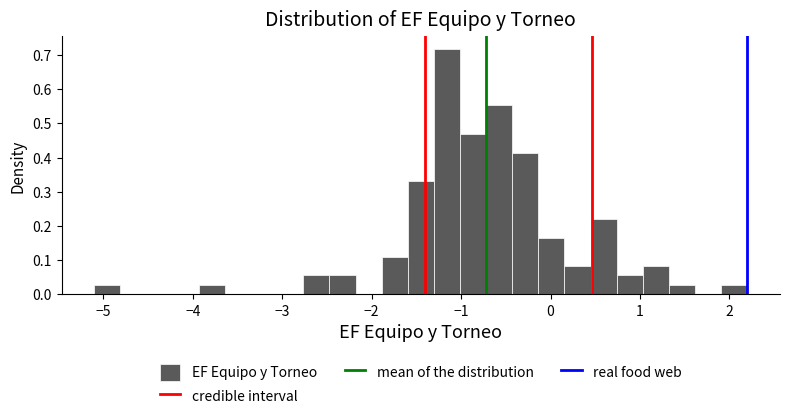

Read against the x-axis, roughly where is the centre of the tallest bar?

-1.2